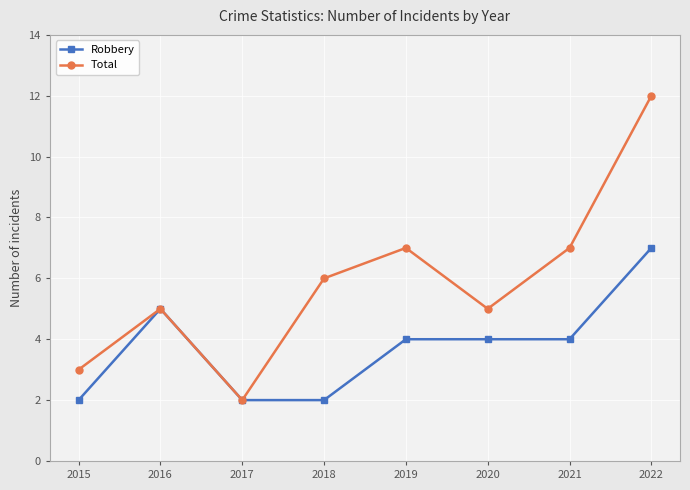

Reading left to right, extract all data points from this chart.

Robbery: 2015=2	2016=5	2017=2	2018=2	2019=4	2020=4	2021=4	2022=7
Total: 2015=3	2016=5	2017=2	2018=6	2019=7	2020=5	2021=7	2022=12